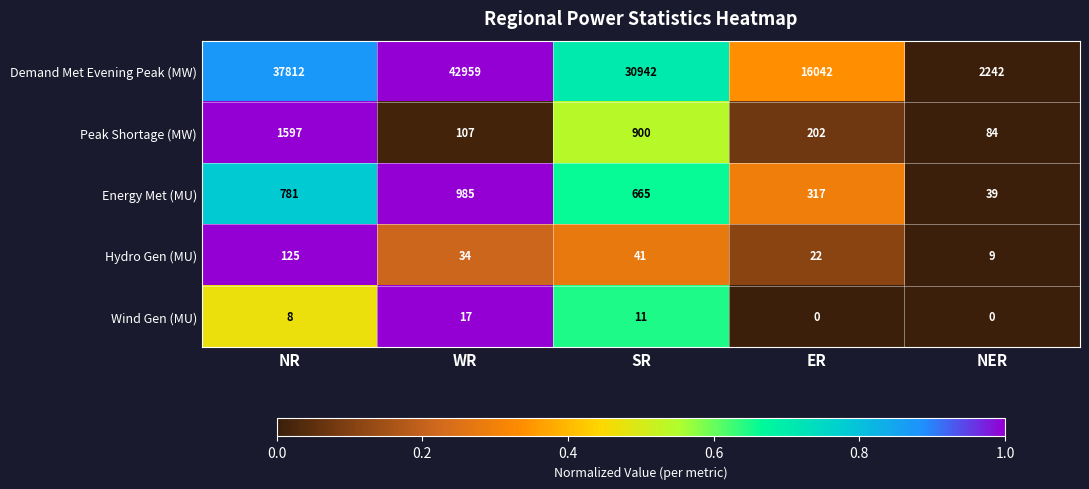

At how many categories does at least one series exceed 0?

5